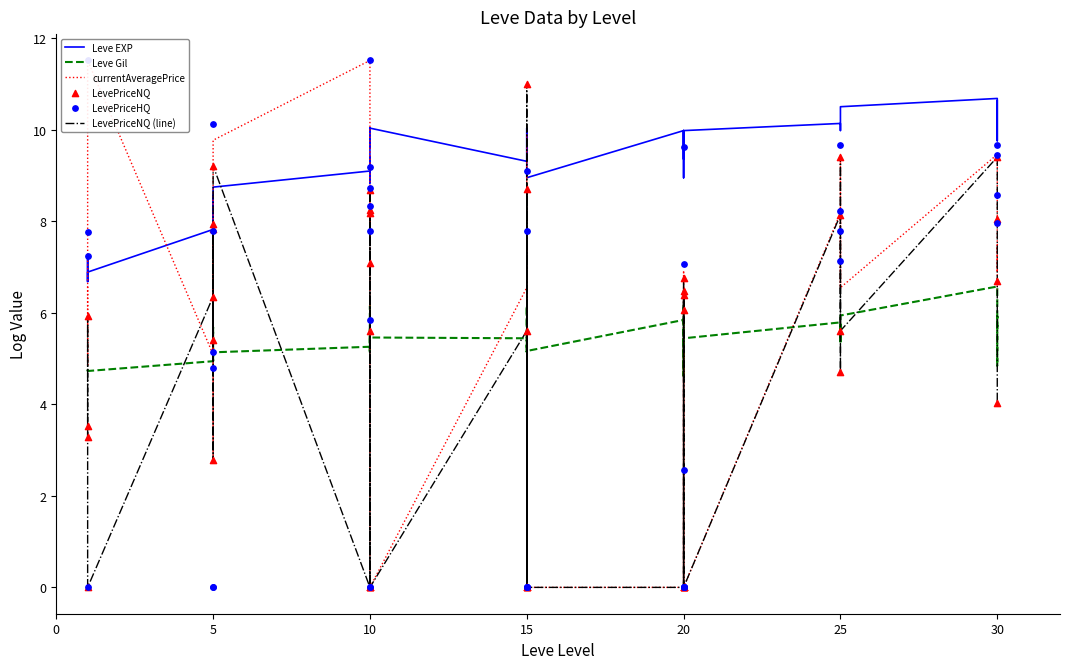

Which series reaches the maximum Y coordinate?

currentAveragePrice